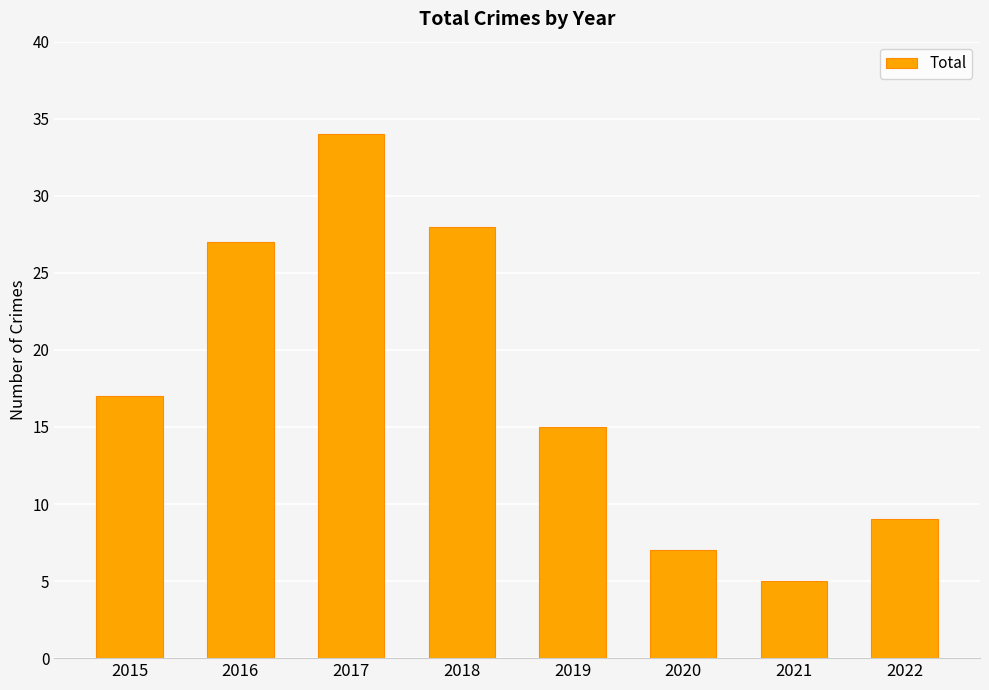

What is the ratio of the value at 2017 to the value at 2015?

2.0